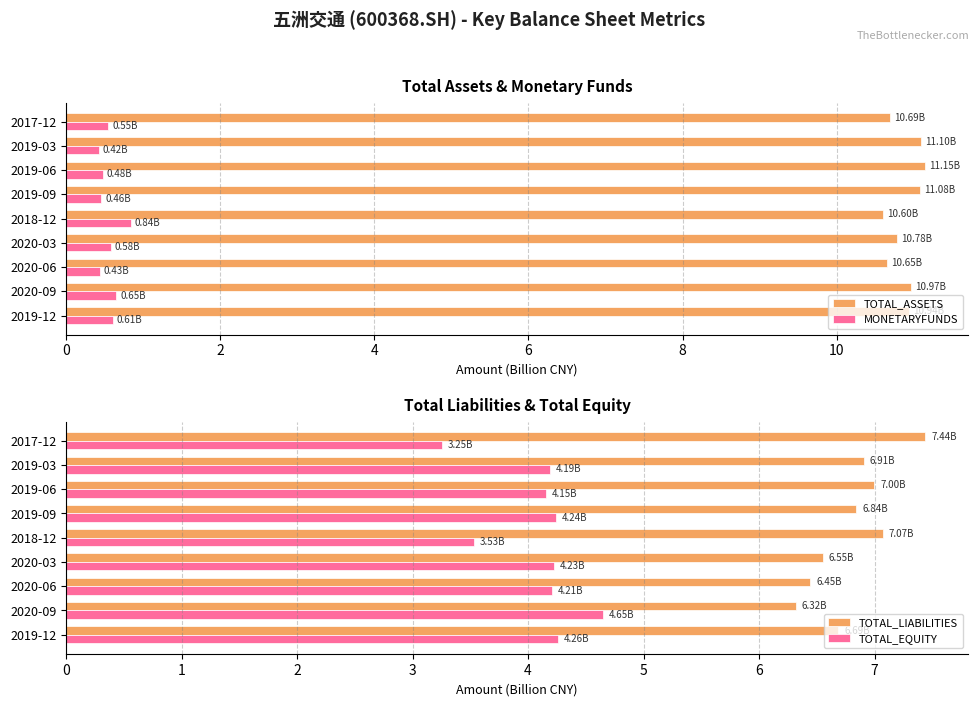

What is the average value of the TOTAL_ASSETS series?

10.9